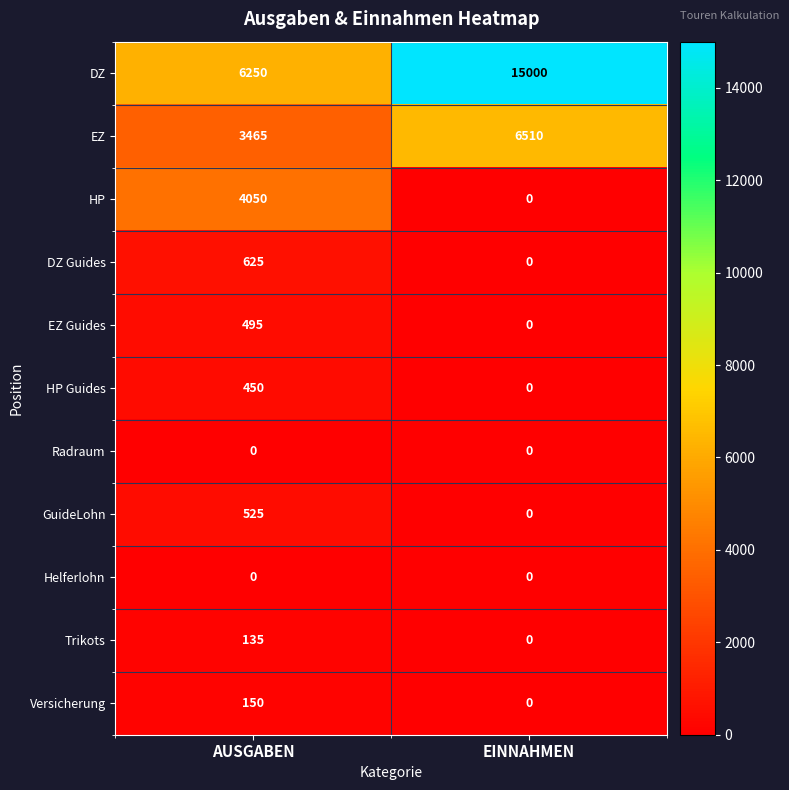

What is the total value across all series at EINNAHMEN?

21510